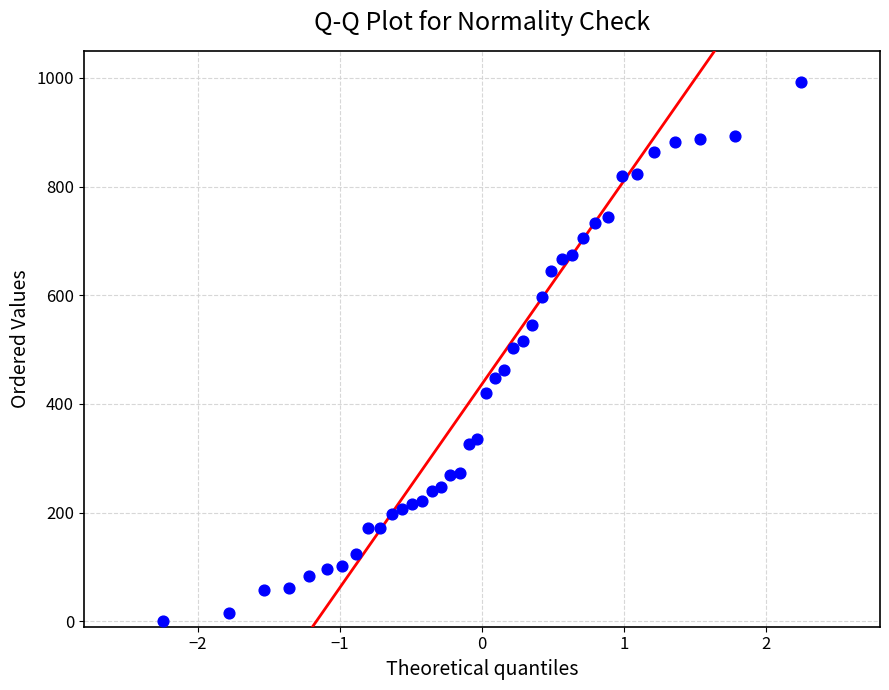

What is the range of Y values (max minus min)?

992